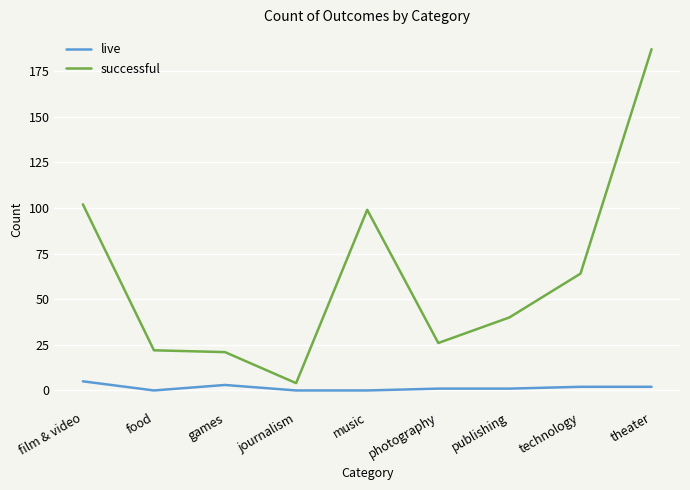

At which category is the sum across all series the highest?

theater